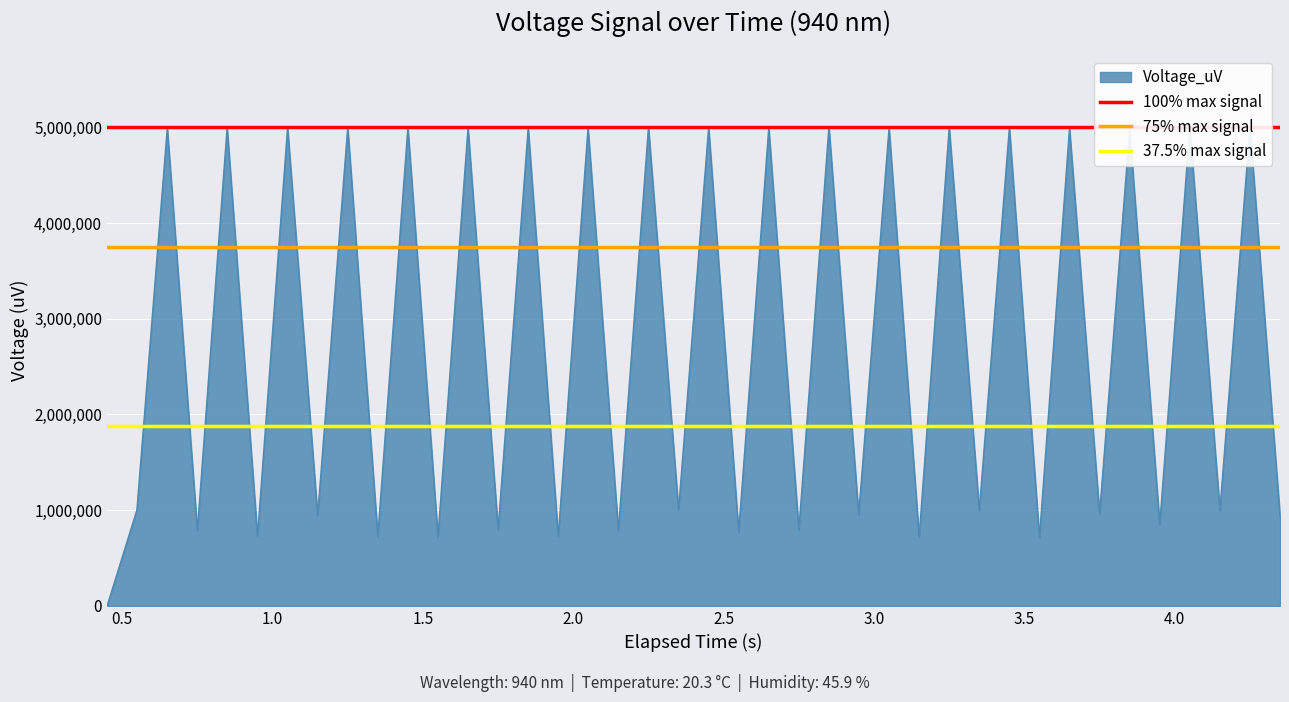

What is the maximum value for Voltage_uV?

5000000